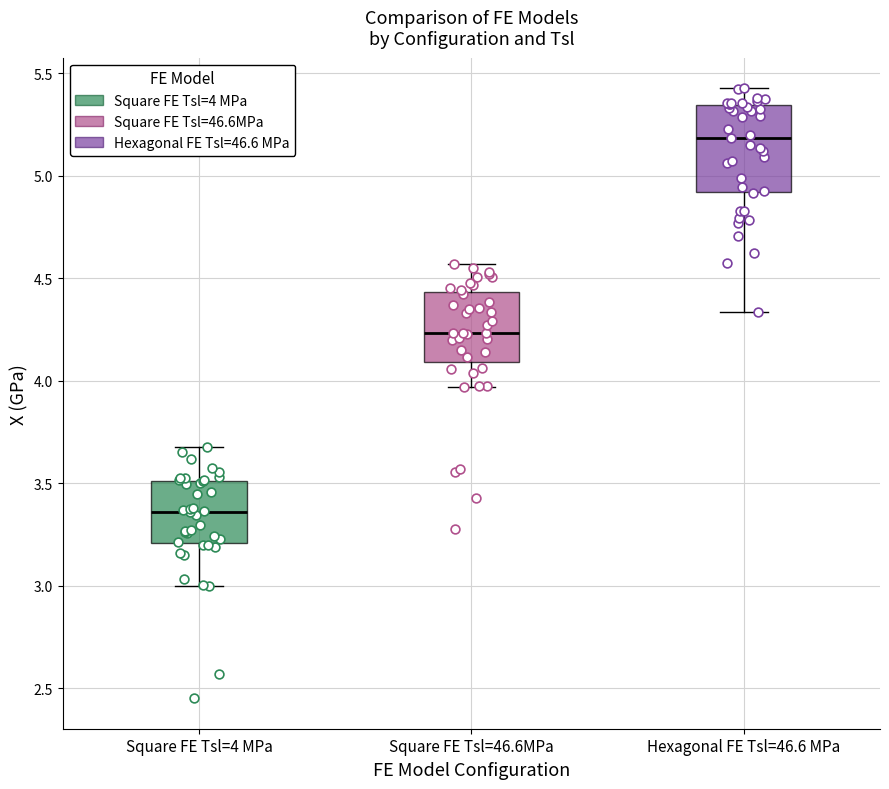

Where is the upper edge of the box for Square FE Tsl=4 MPa on the y-axis? The values are not printed on the chart, so give them approximately, as read against the axis.

3.50